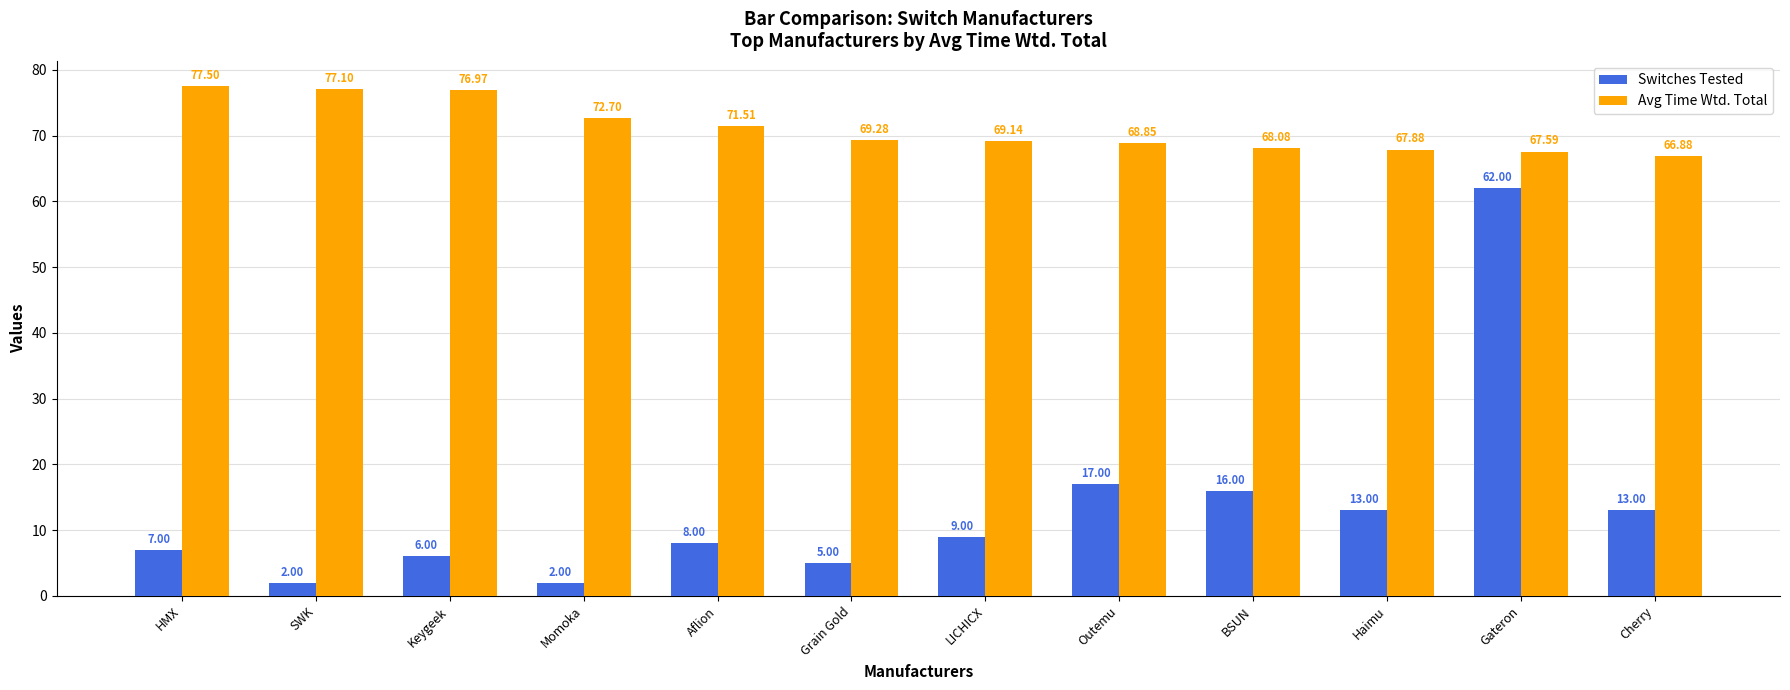

At which label does Avg Time Wtd. Total reach its peak?

HMX